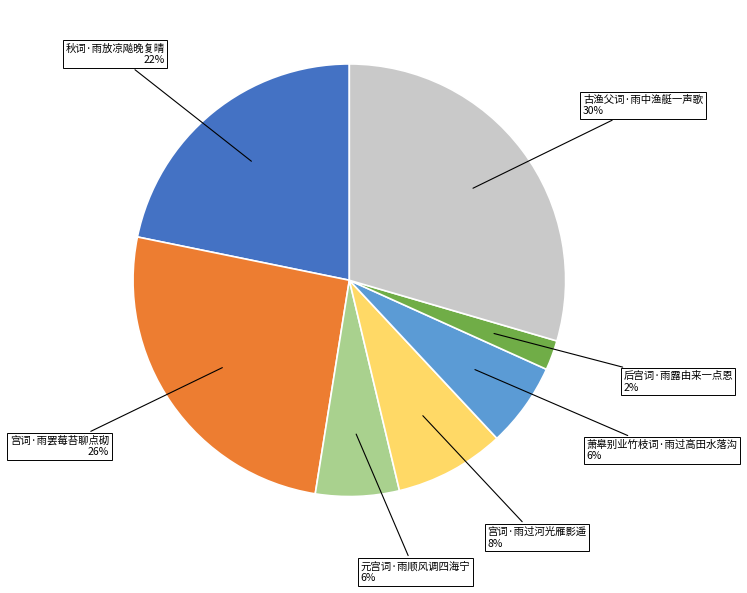

Count the number of slices in the pie.

7